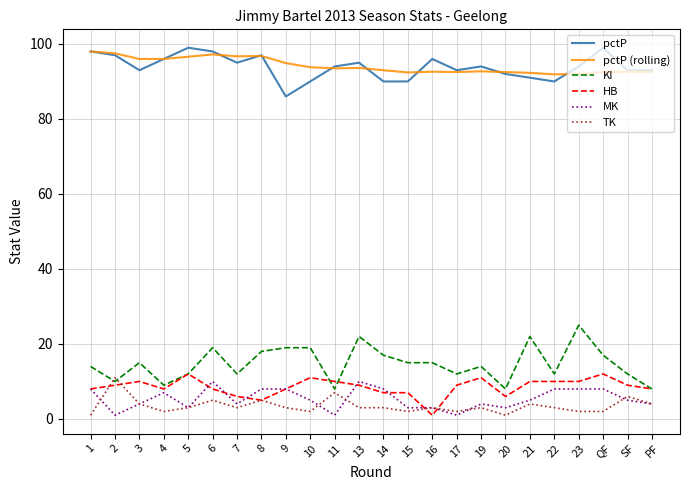

The pctP (rolling) series shows 163.2 at PF. True or false?

False